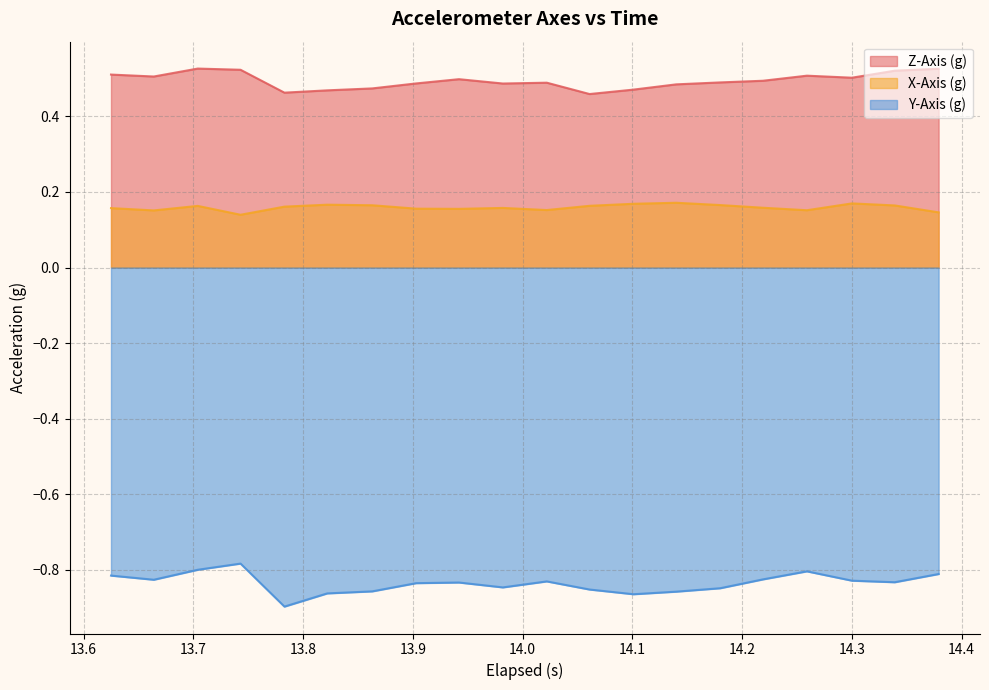

True or false: X-Axis (g) and Y-Axis (g) cross at least once.

False